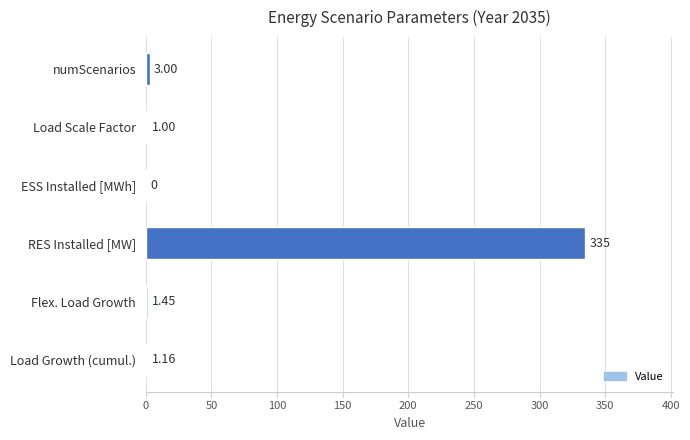

What is the change in value from ESS Installed [MWh] to Load Scale Factor?

+1.0